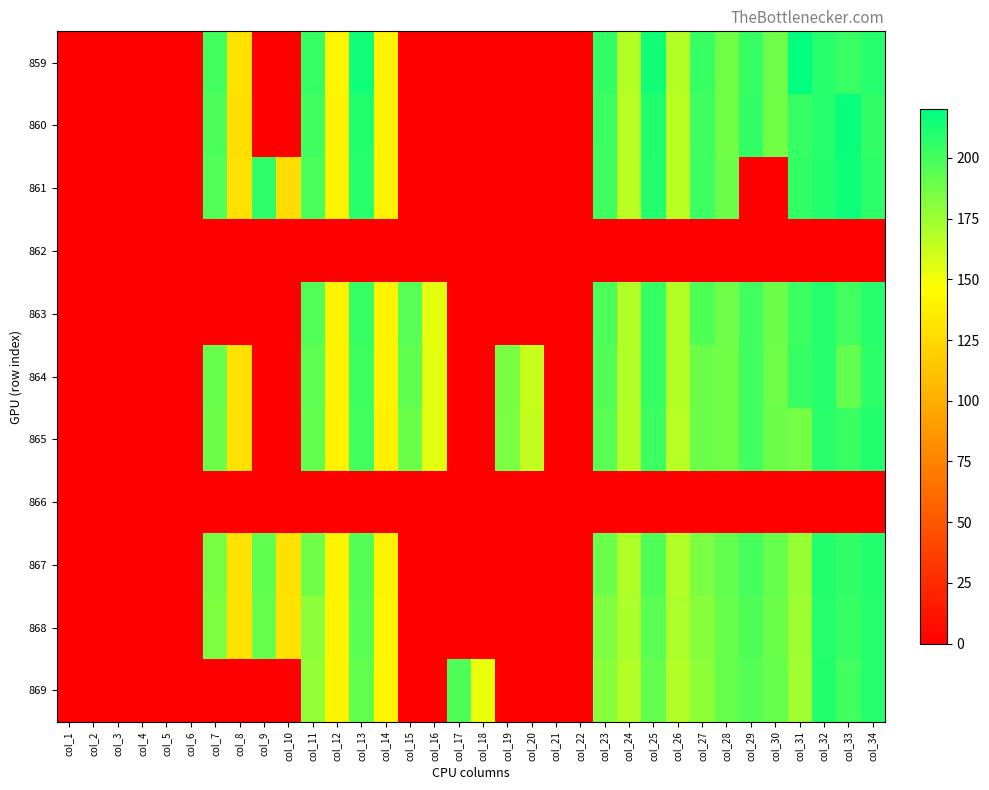

Rank the series at col_27 from lowest to highest value.

862, 866, 869, 868, 867, 865, 864, 863, 860, 861, 859